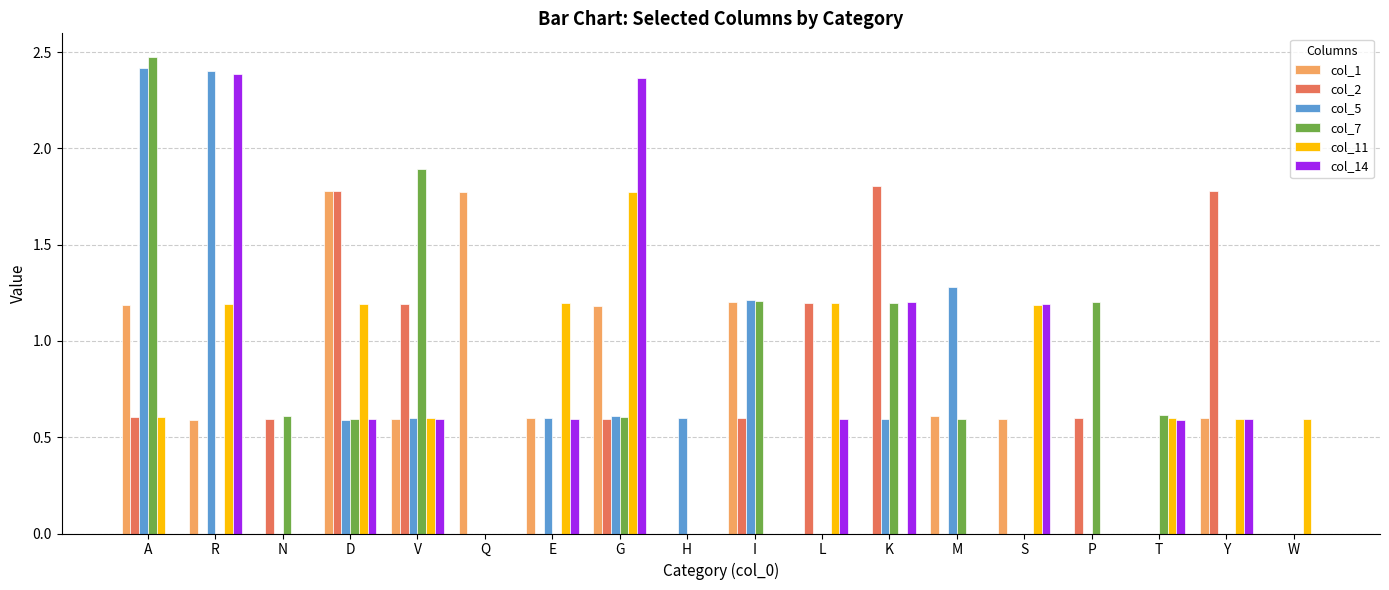

What is the sum of all col_7 values?

11.0